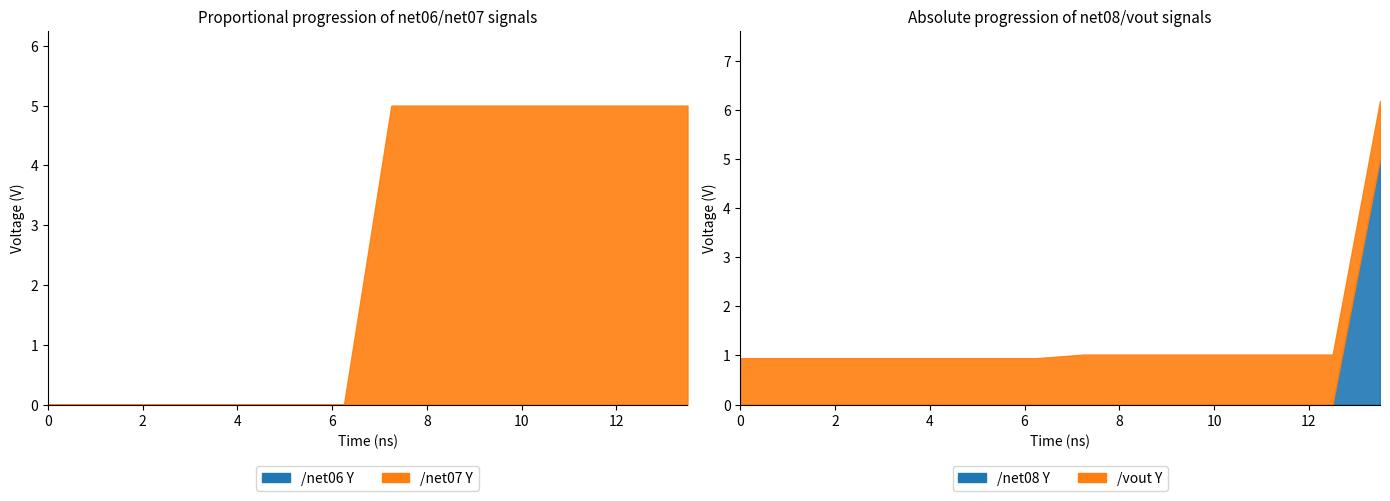

How many series are shown in this chart?

4